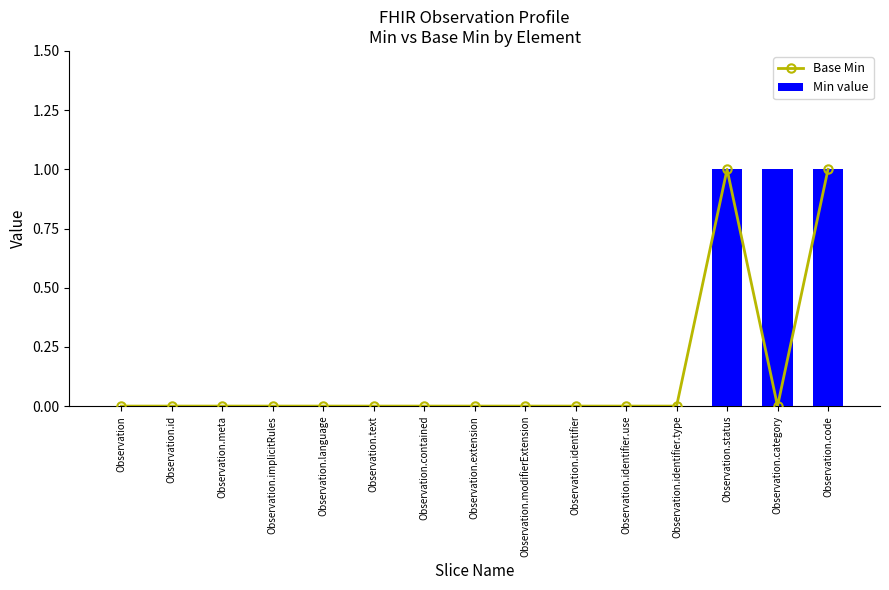

At which label does Min value reach its peak?

Observation.status